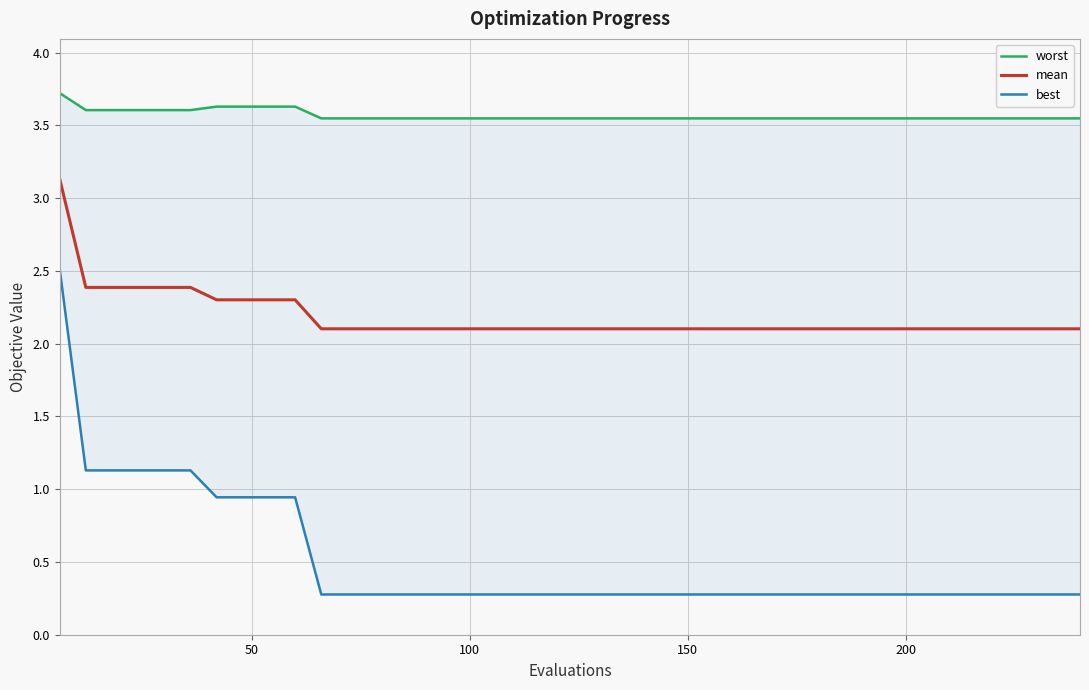

What is the sum of all mean values?

87.3